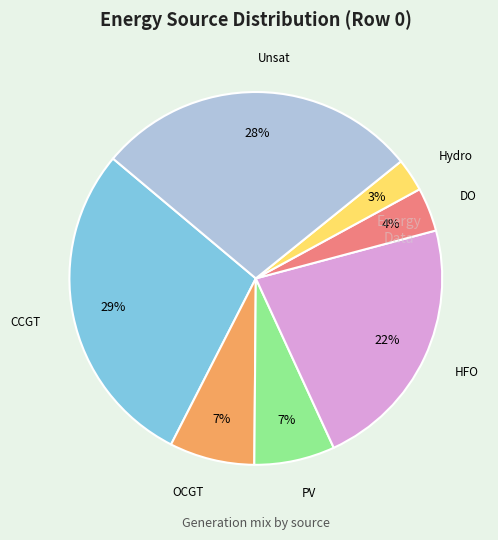

Approximately how many times larger is the value at Hydro compared to DO?

0.8